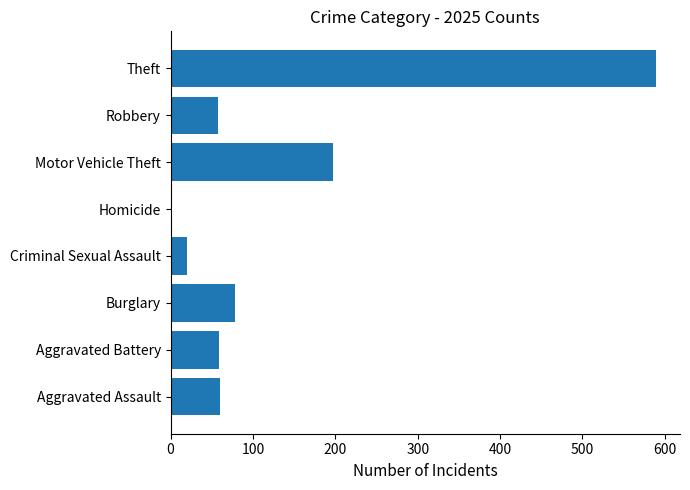

Approximately how many times larger is the value at Robbery compared to Criminal Sexual Assault?

2.9